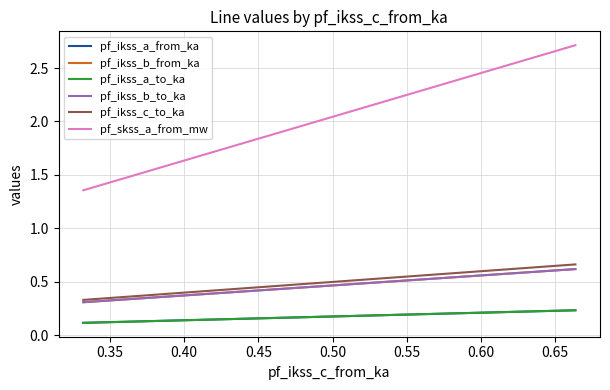

Which series has the largest total across all categories?

pf_skss_a_from_mw